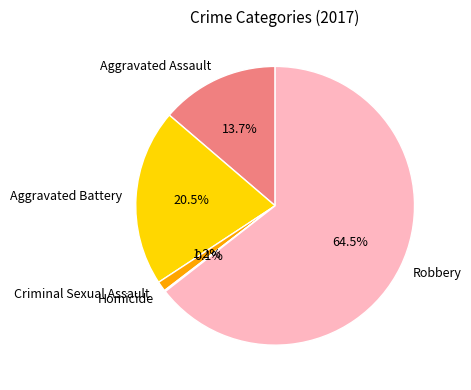

What percentage is the Aggravated Assault slice, to the nearest percent?

14%